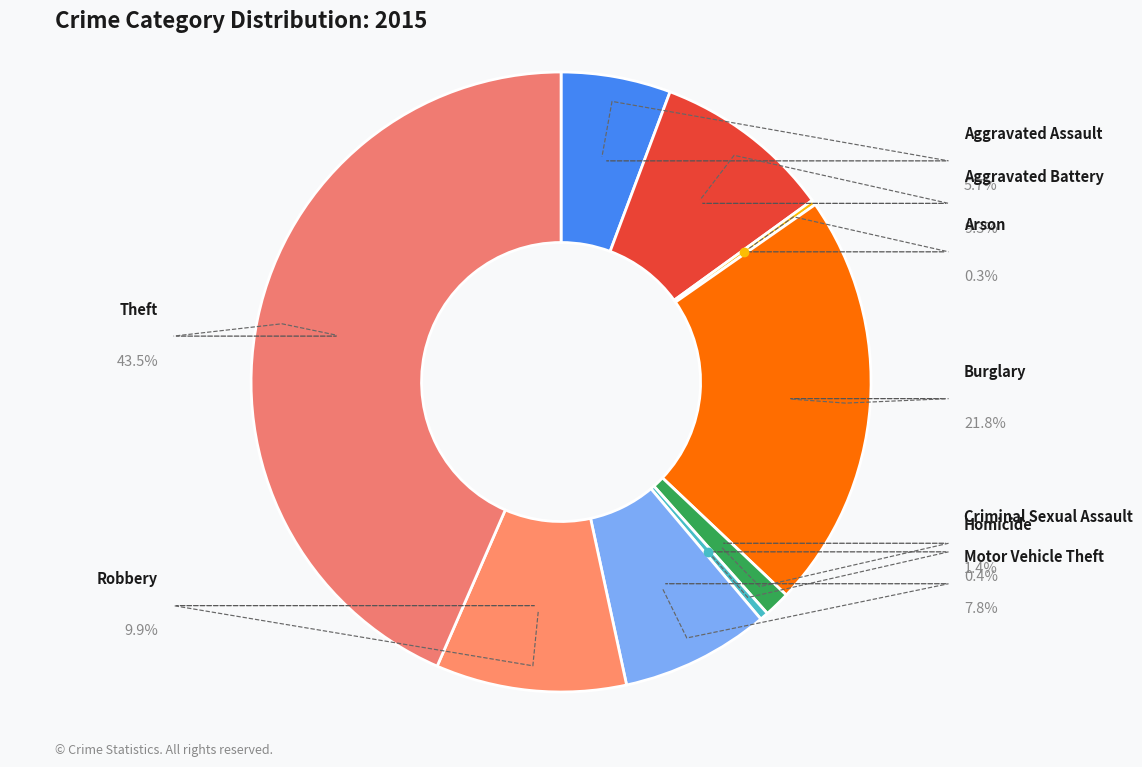

What percentage is NOT represented by Burglary?

78.2%